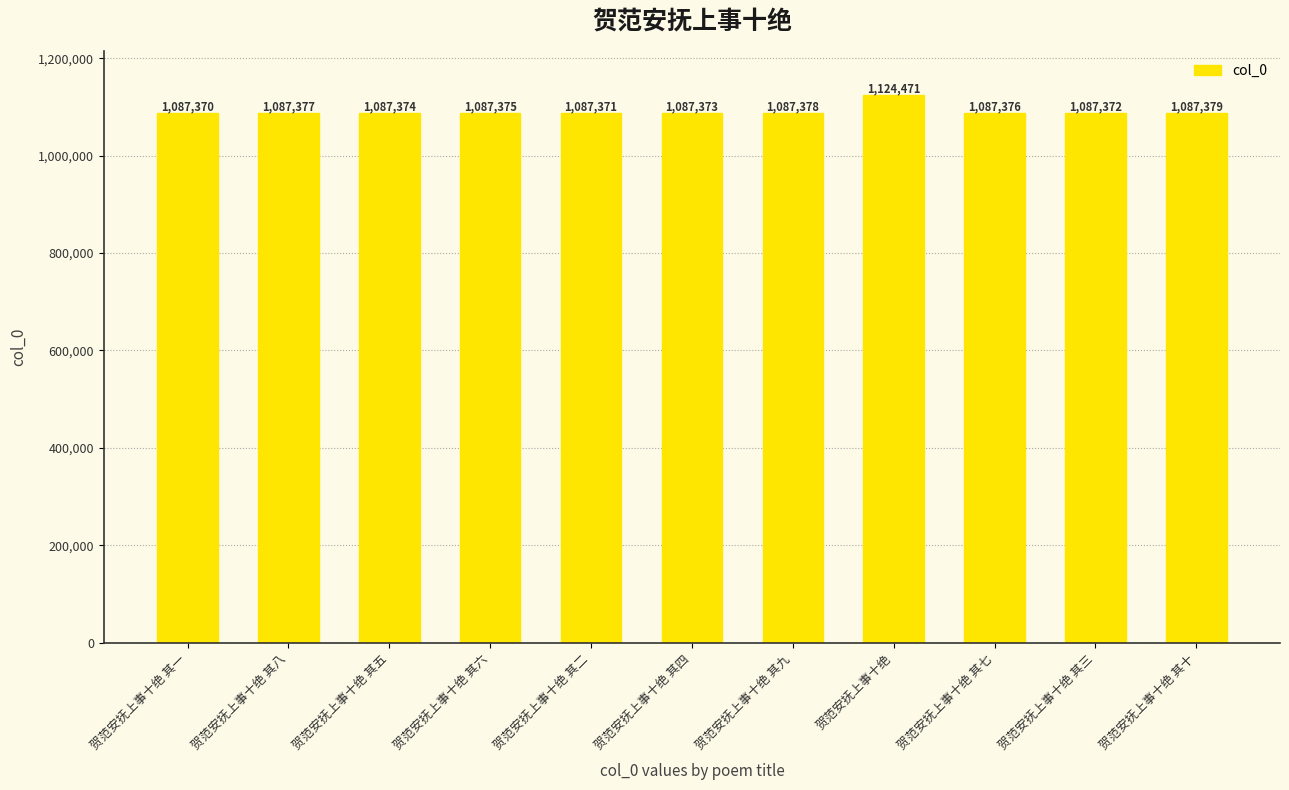

What is the label of the 1st bar from the right?

贺范安抚上事十绝 其十